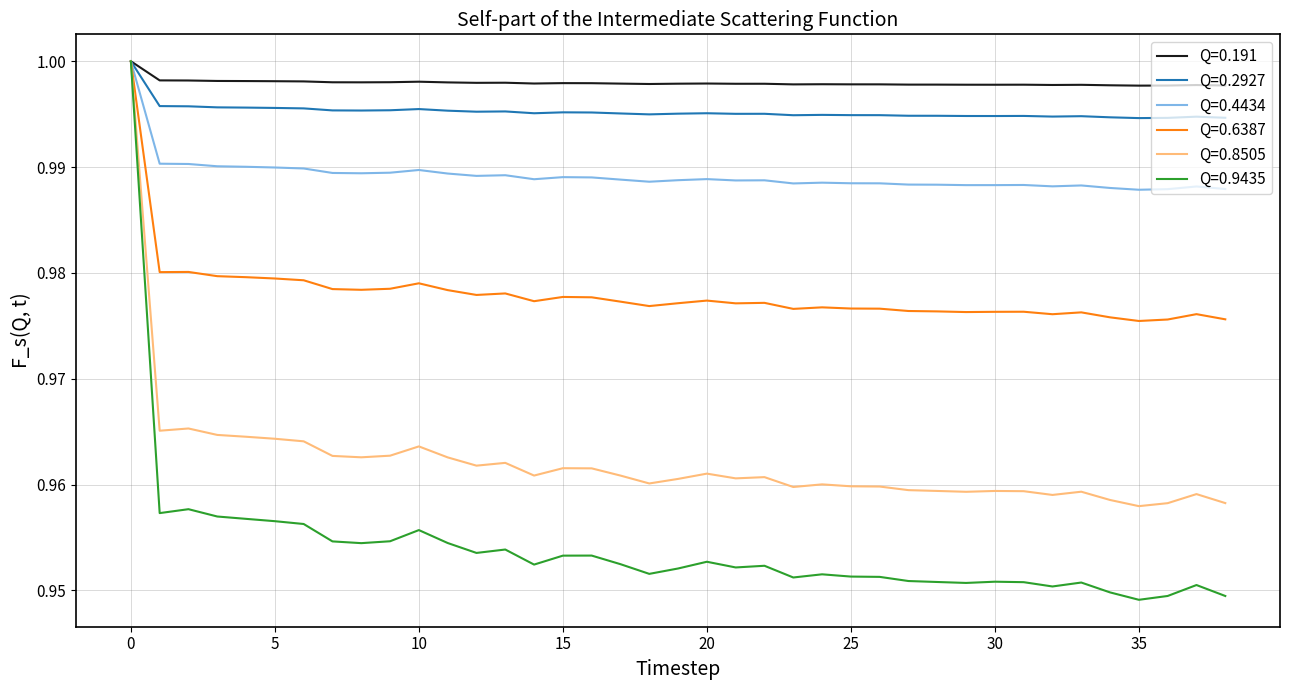

Which series has the widest spread of values?

Q=0.9435